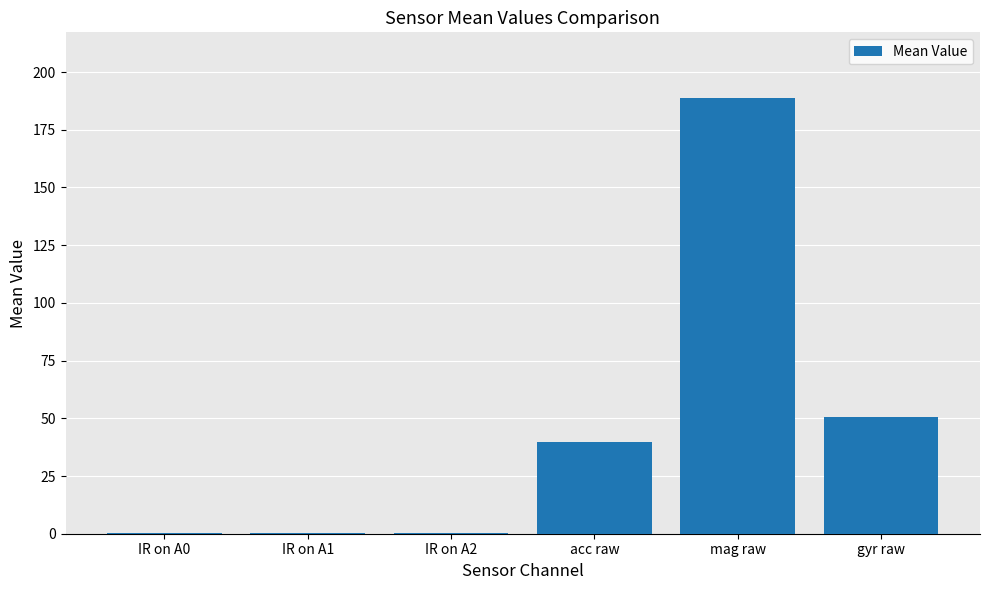

Which has a higher value, IR on A2 or gyr raw?

gyr raw